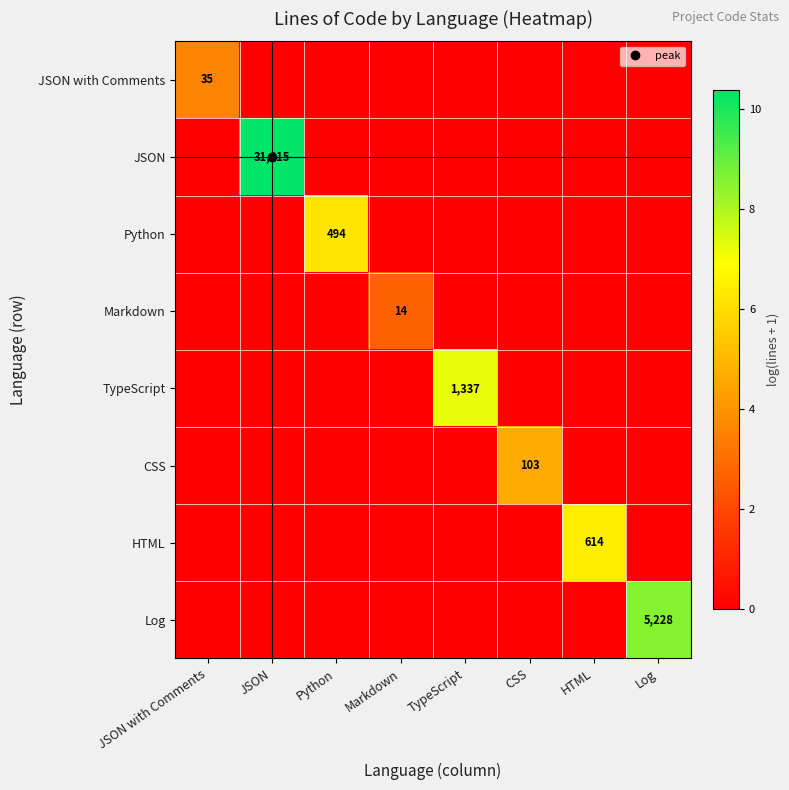

Which has a higher value, JSON or Python?

JSON